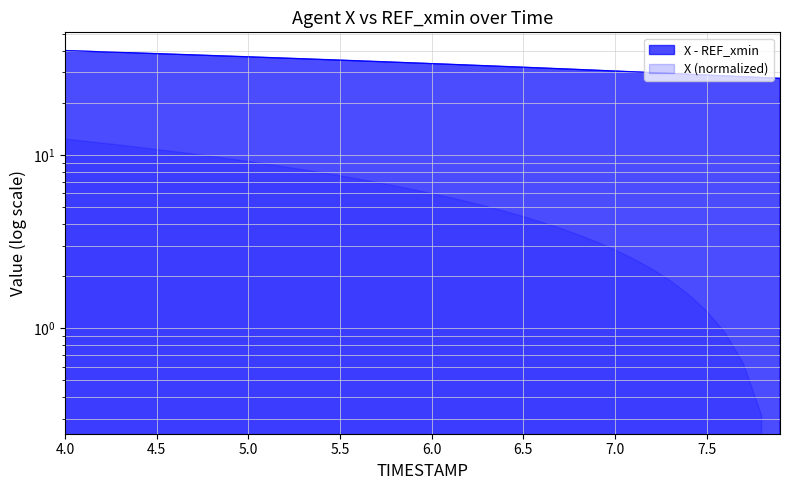

What is the difference between the maximum and minimum values?

12.3